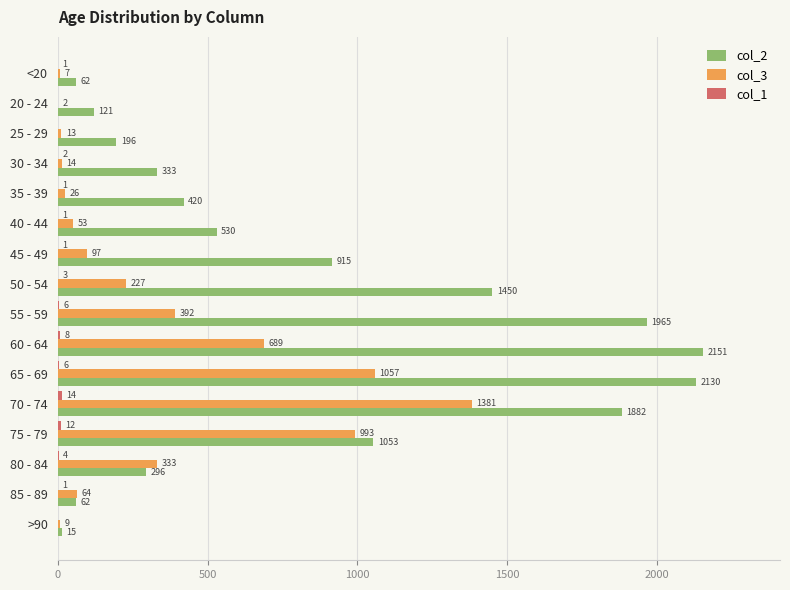

The value of col_2 at 30 - 34 is 333. True or false?

True